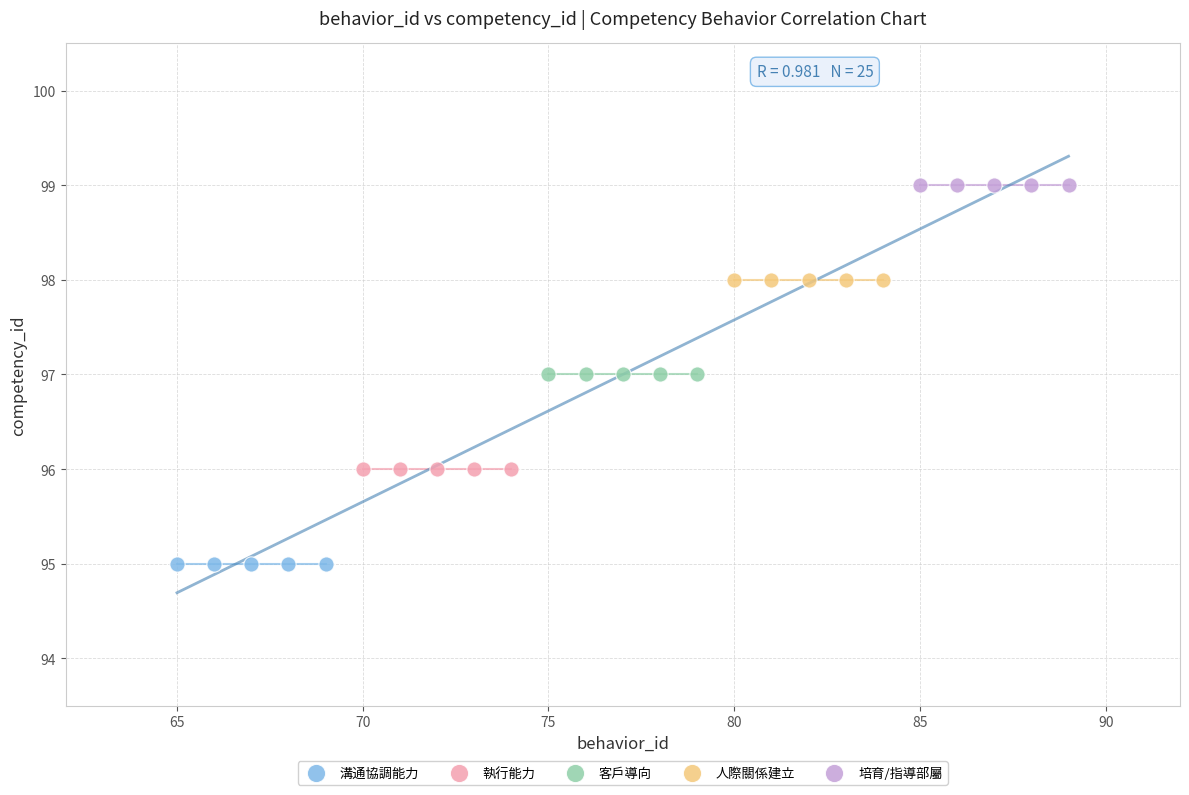

What are all the series names shown in the legend?

溝通協調能力, 執行能力, 客戶導向, 人際關係建立, 培育/指導部屬